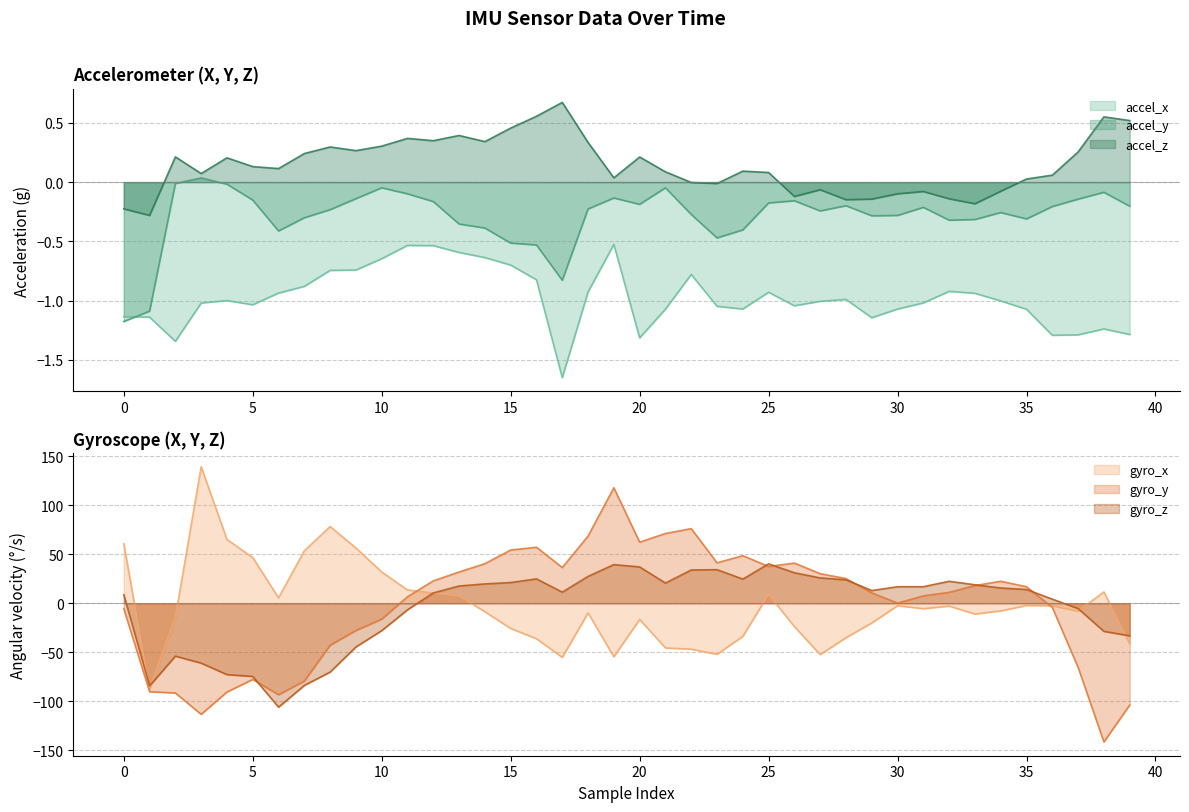

What is the average value of the accel_y series?

-0.3